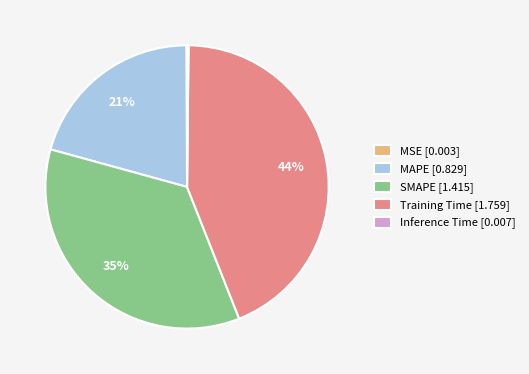

Is MAPE the majority of the pie?

No